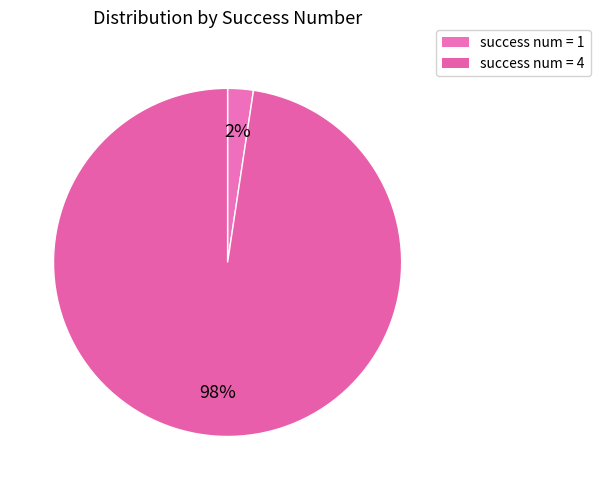

The success num = 1 slice represents 12% of the pie. True or false?

False